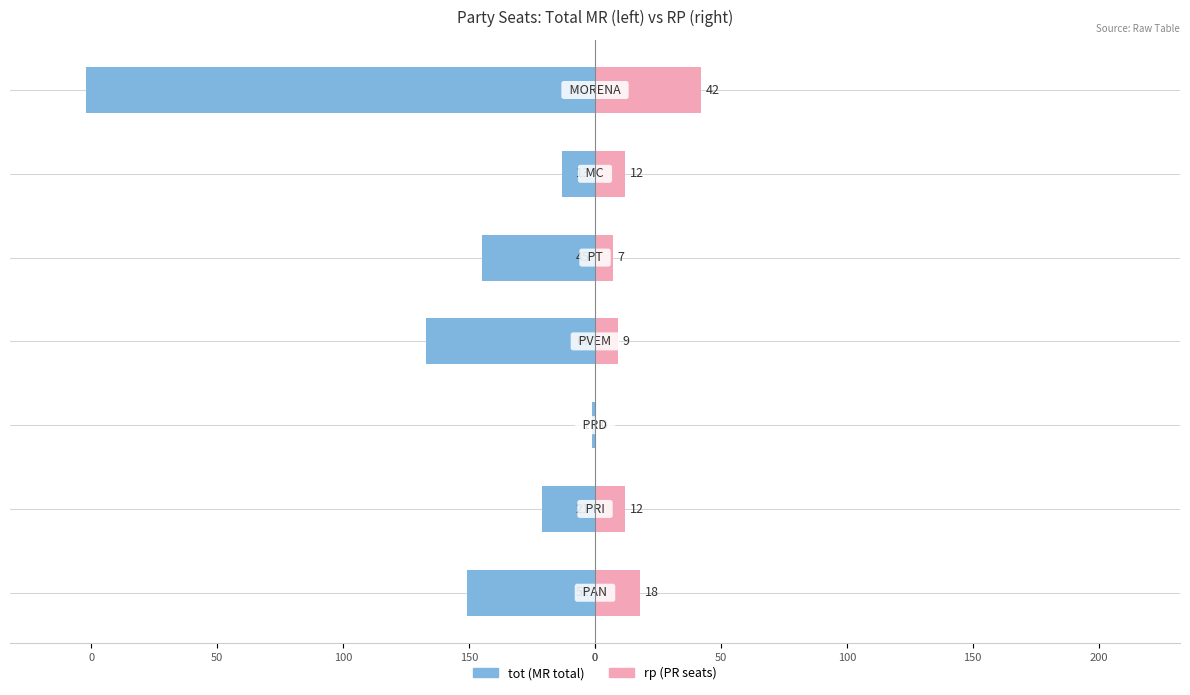

What is the smallest value displayed?

-202